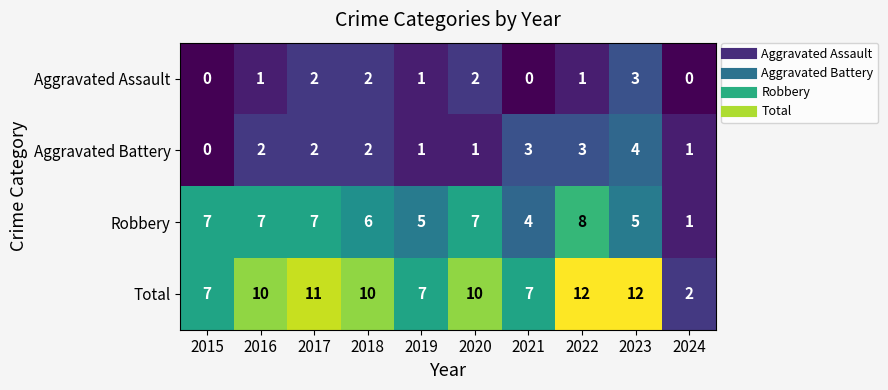

At 2020, list the series in order from largest to smallest.

Total, Robbery, Aggravated Assault, Aggravated Battery